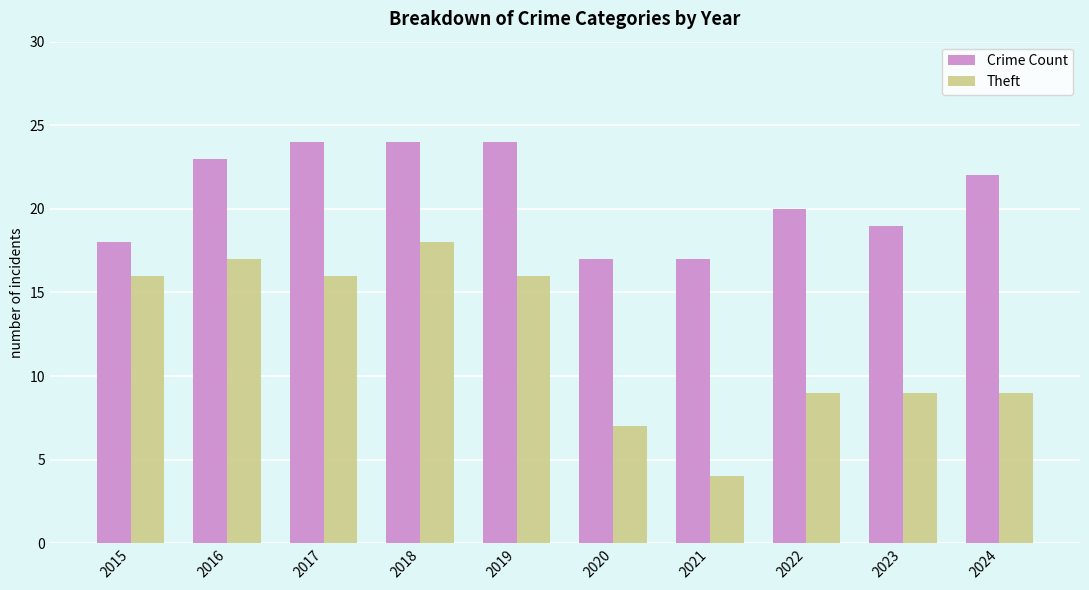

Is the value of Crime Count at 2016 greater than the value of Theft at 2024?

Yes